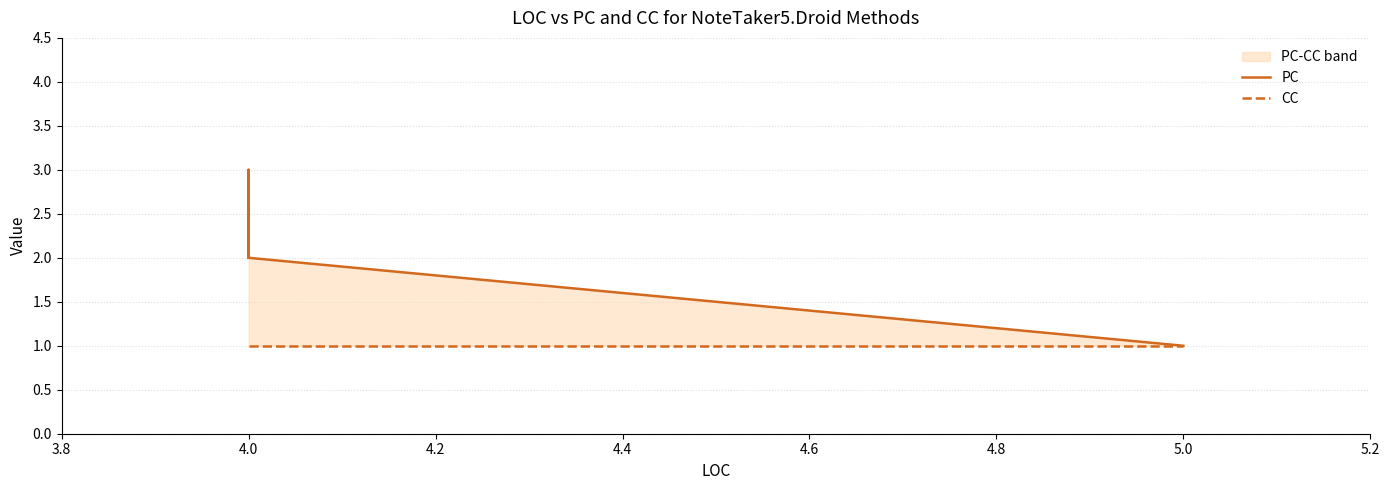

Reading left to right, extract all data points from this chart.

PC: 2	3	2	1	1
CC: 1	1	1	1	1